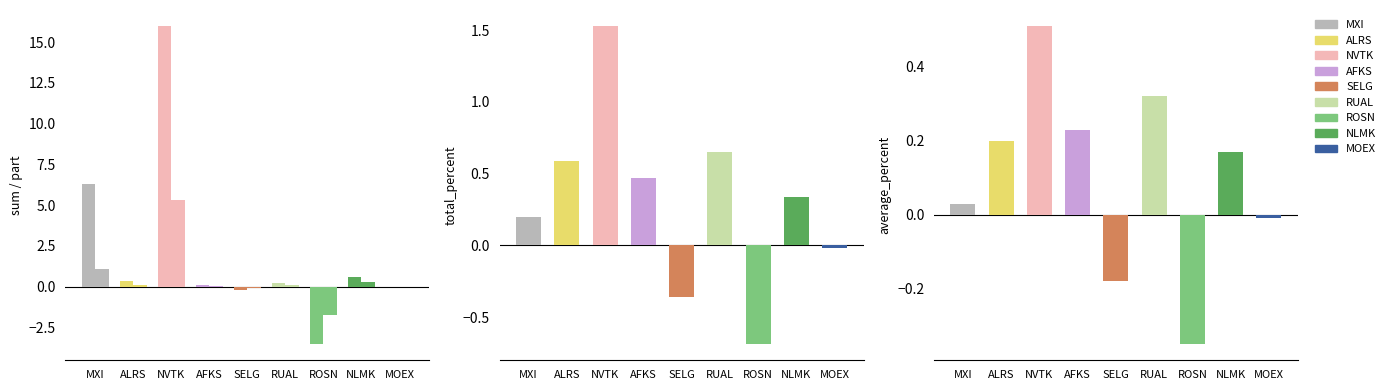

How many bars are there in total?

36